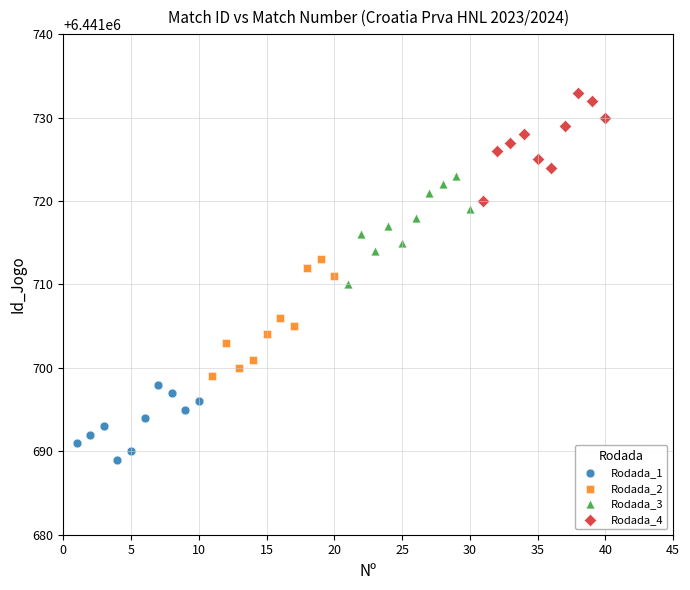

Which series reaches the maximum Y coordinate?

Rodada_4